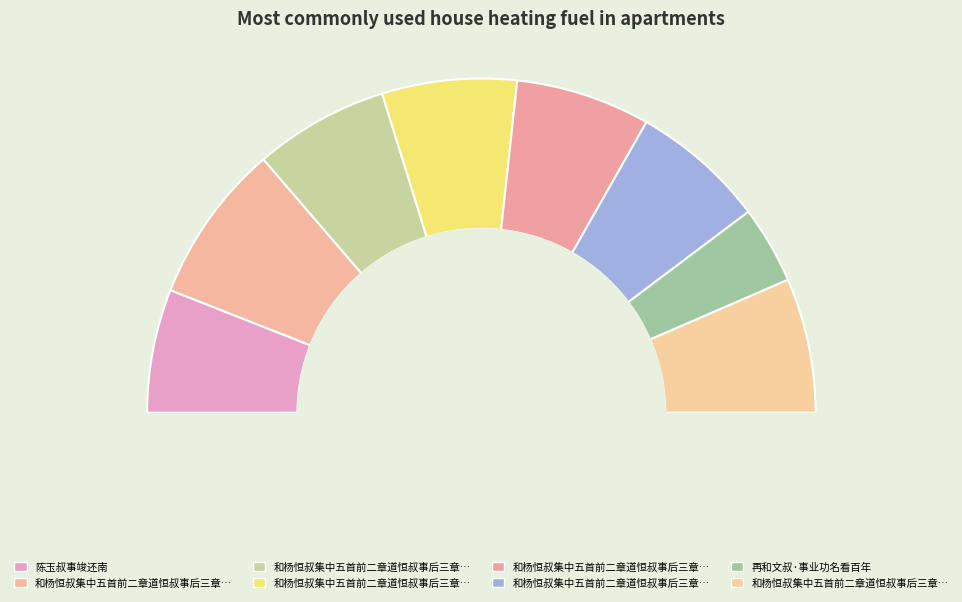

What percentage is the 和杨恒叔集中五首前二章道恒叔事后三章自道 slice, to the nearest percent?

15%